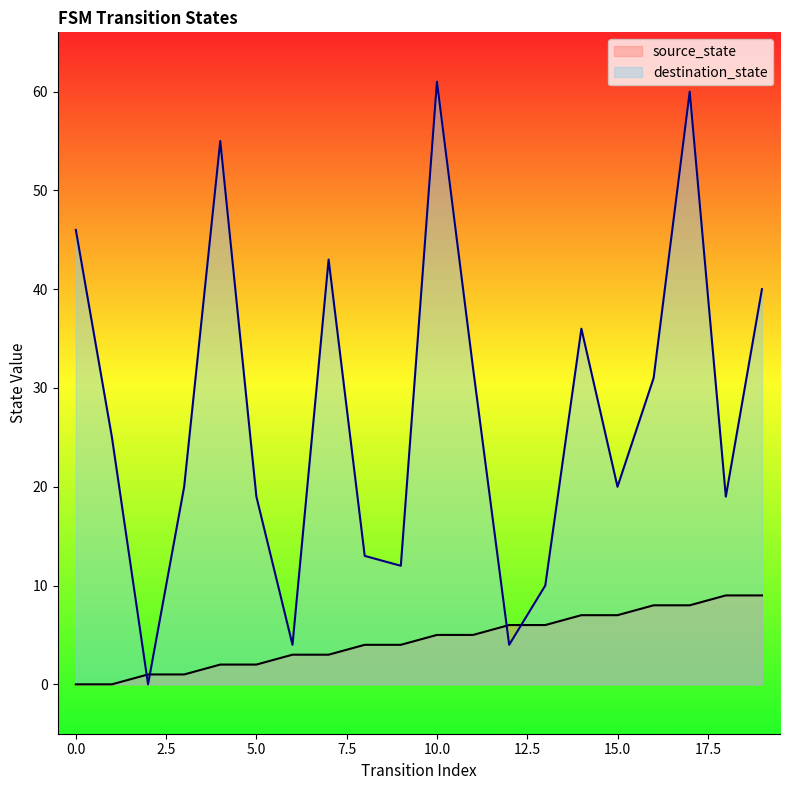

At which label does destination_state reach its minimum?

2